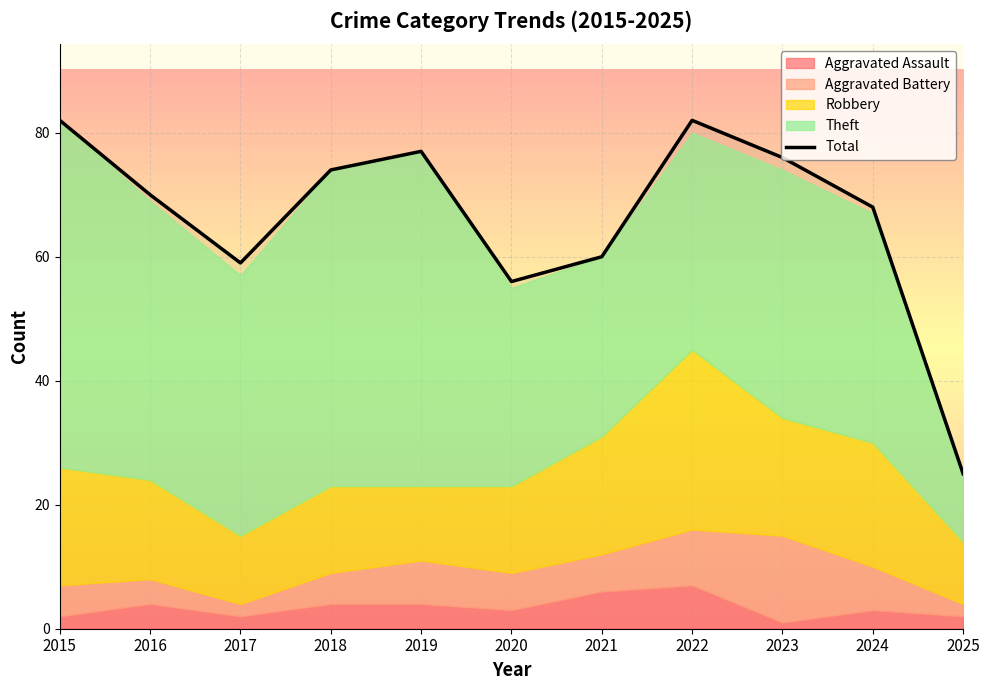

What is the difference between the maximum and second lowest values?

26